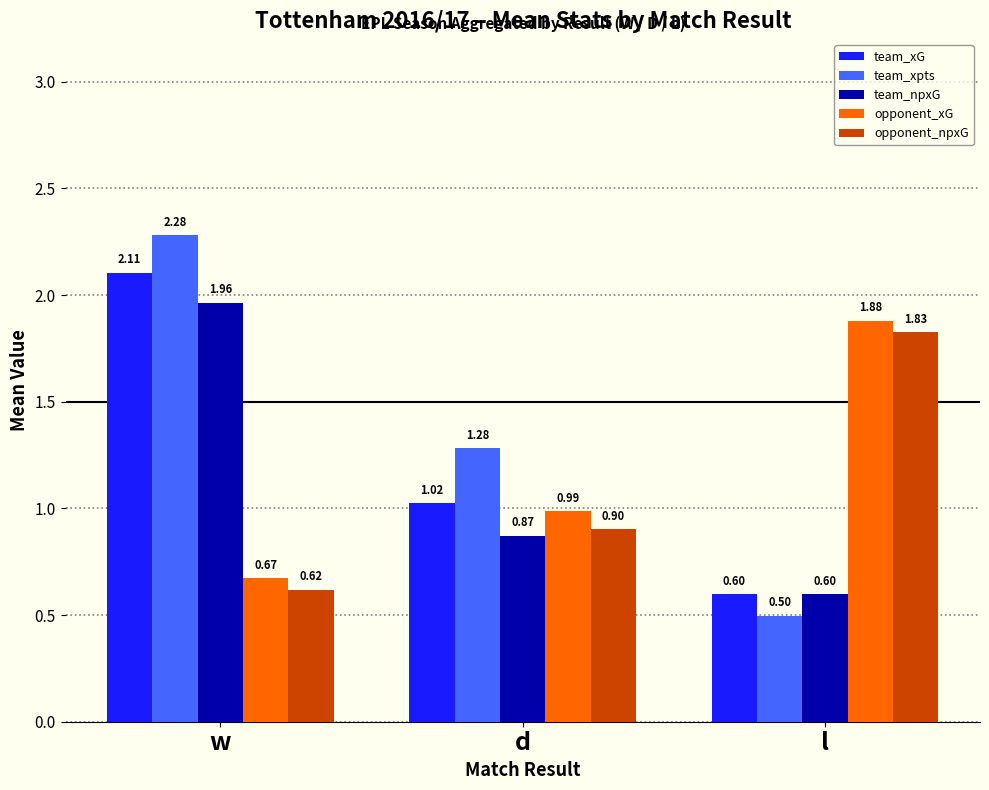

Rank the series by their maximum value, from highest to lowest.

team_xpts, team_xG, team_npxG, opponent_xG, opponent_npxG